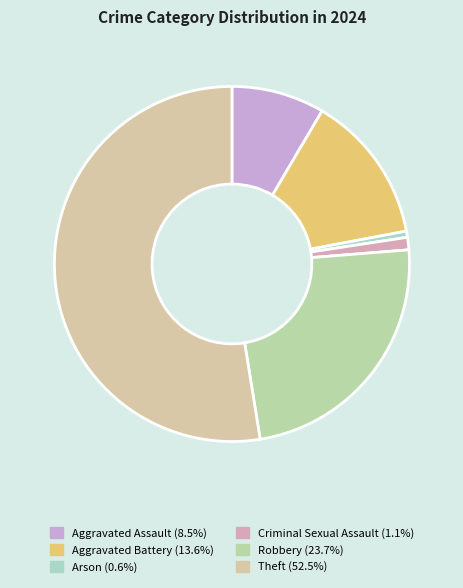

What portion of the pie excludes Arson?

99.4%